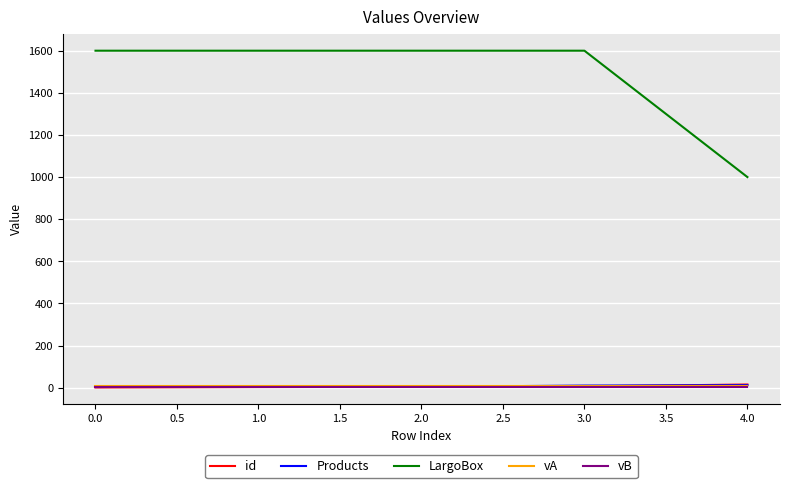

Does the chart display data point markers on the line(s)?

No